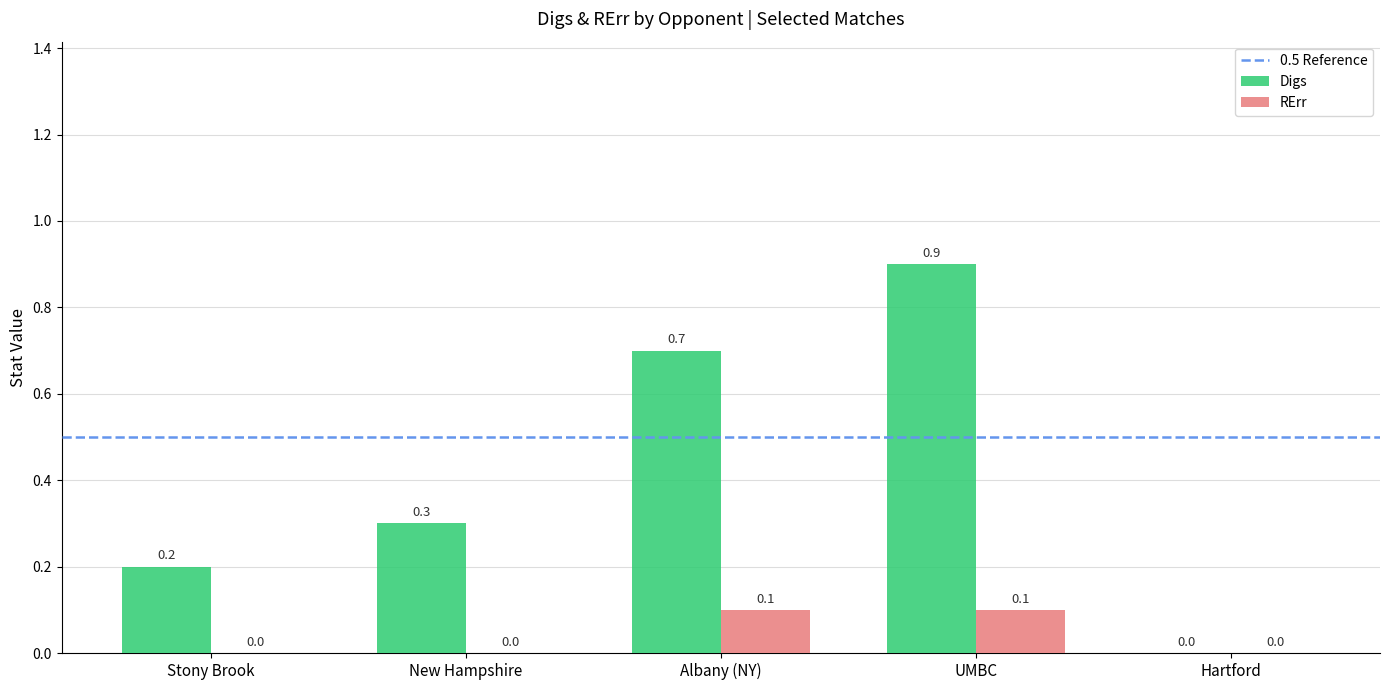

Which series has the widest spread of values?

Digs